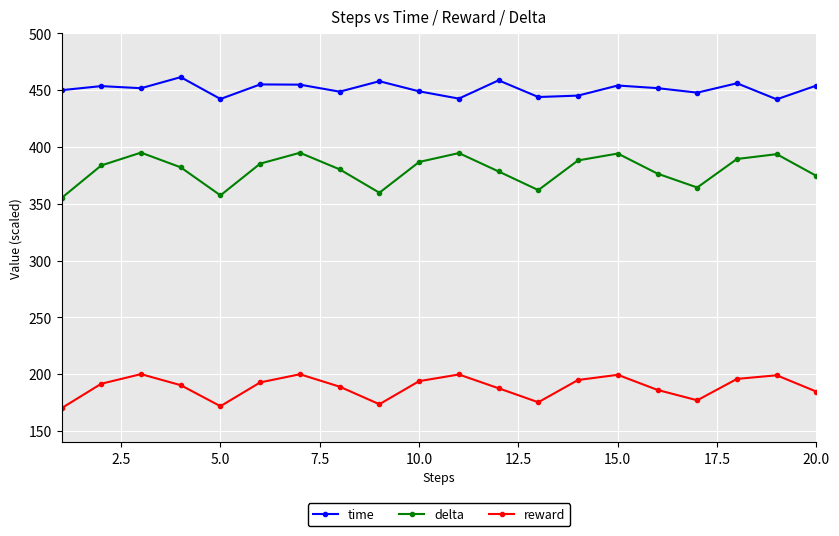

What is the value of the time point at the 8th from the left?

448.6